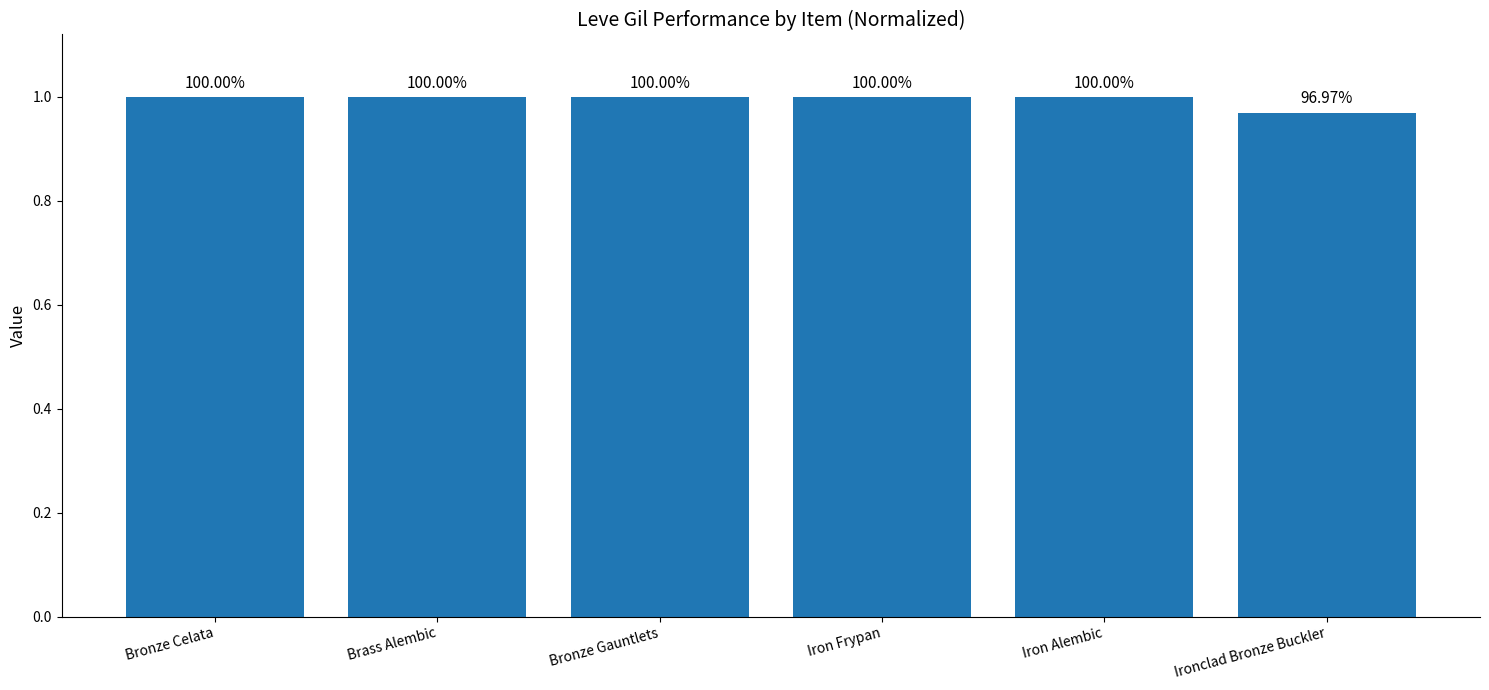

How many bars are there in total?

6